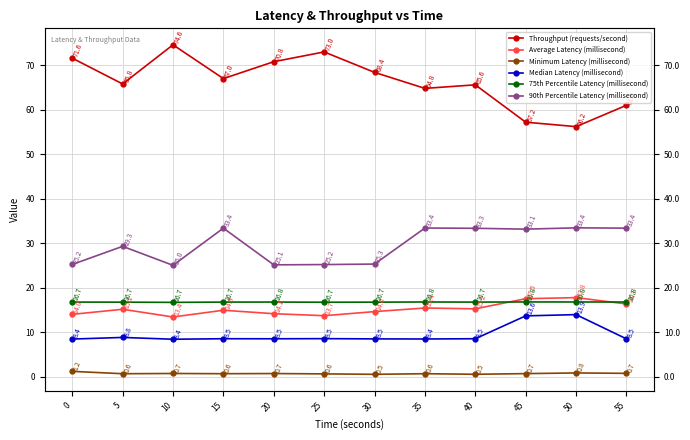

At which category is the sum across all series the highest?

15